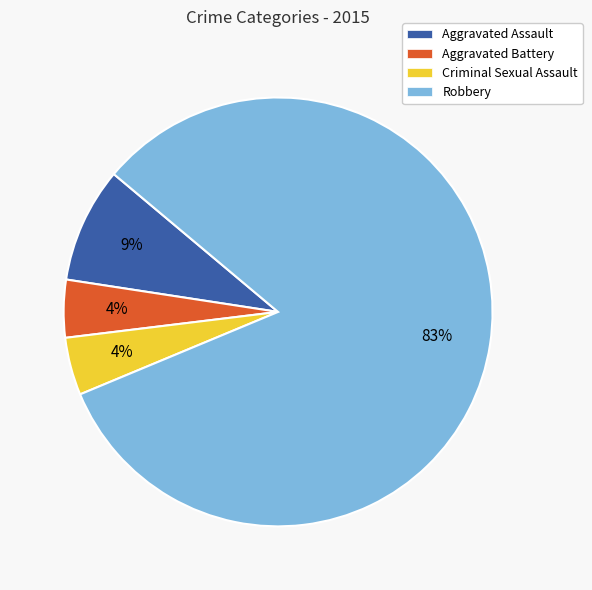

Between Robbery and Aggravated Assault, which is larger?

Robbery